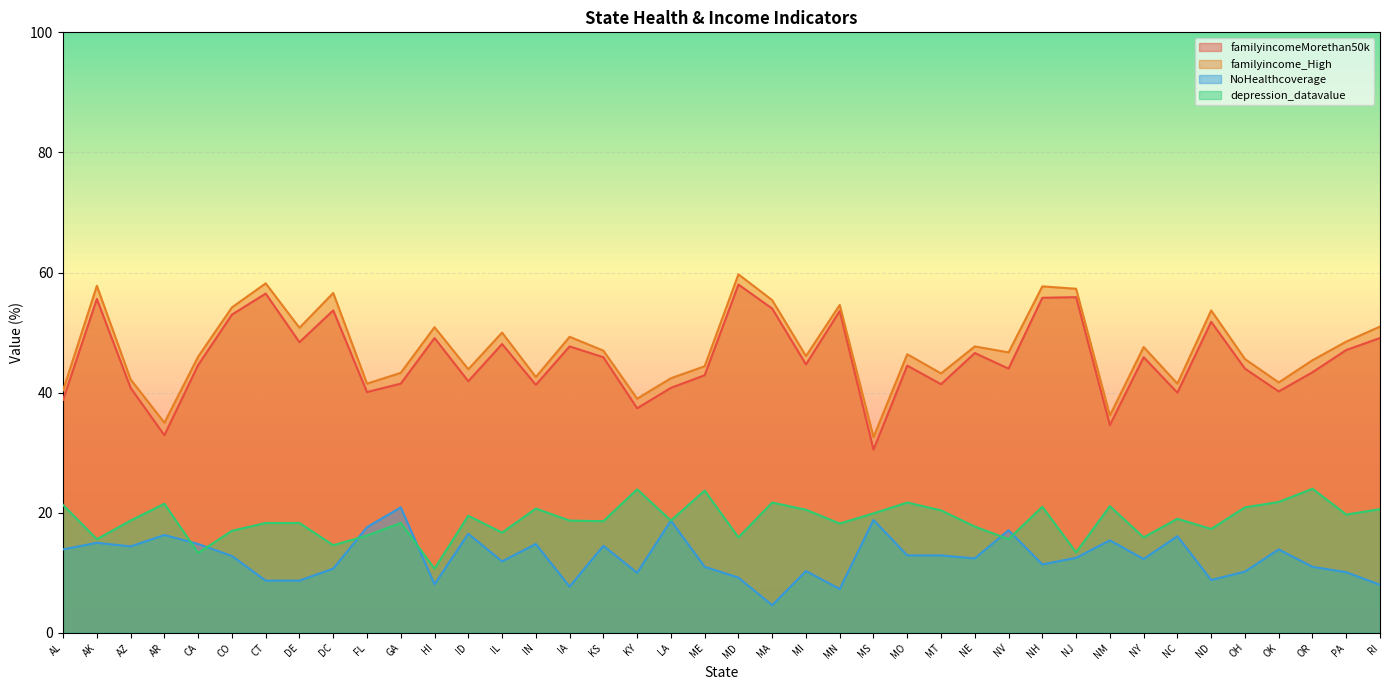

Rank the series at IL from lowest to highest value.

NoHealthcoverage, depression_datavalue, familyincomeMorethan50k, familyincome_High